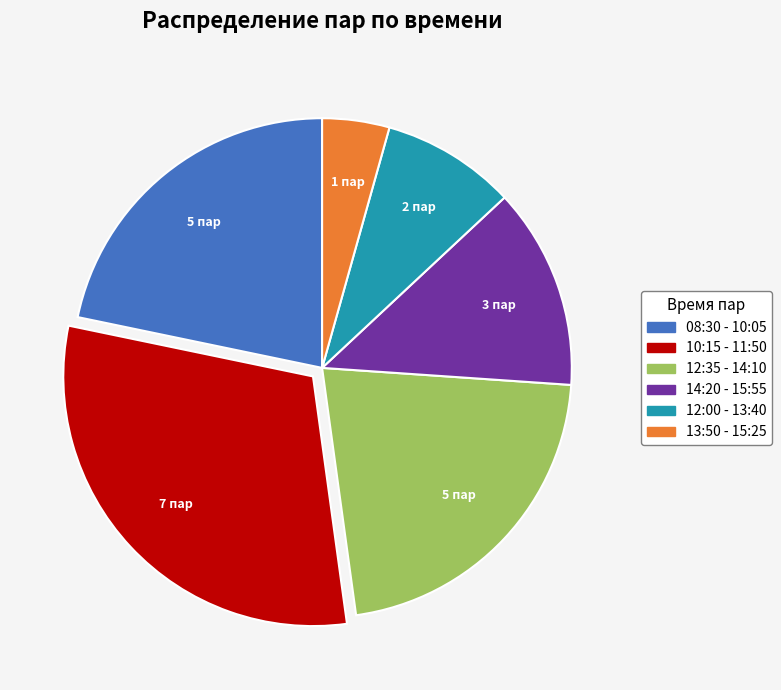

Is it true that 10:15 - 11:50 is 30% of the pie?

True